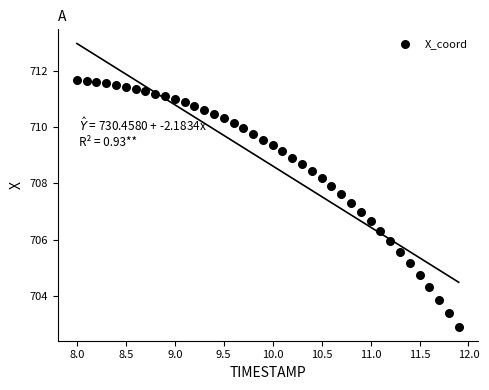

What is the range of Y values (max minus min)?

8.8